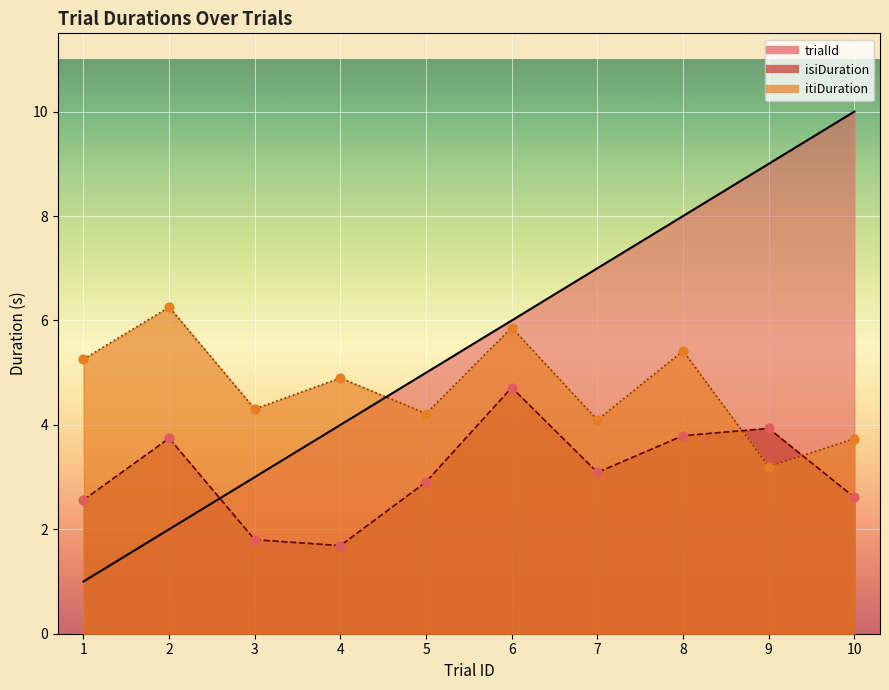

At which category is the sum across all series the highest?

8